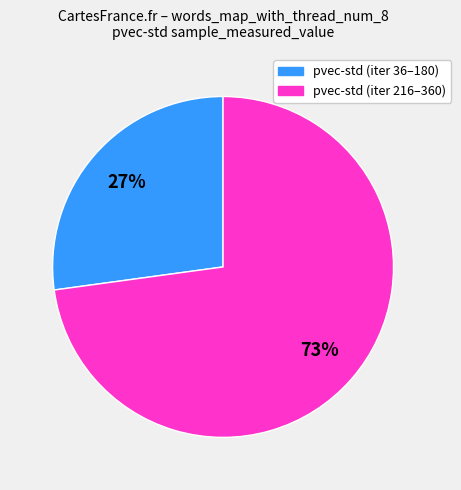

The pvec-std (iter 36–180) slice represents 27% of the pie. True or false?

True